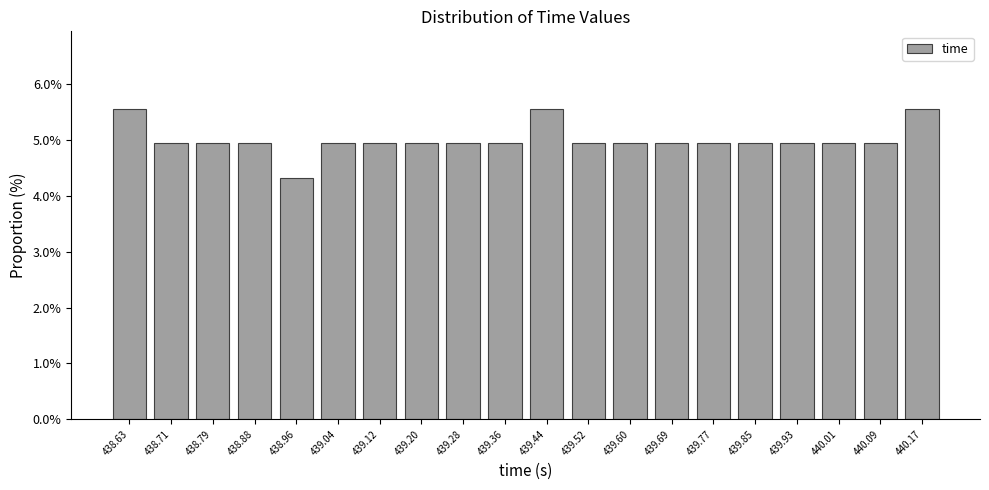

Reading left to right, list every bar in this chart as the range it spans on the x-axis followed by its height. Neither the bar edges nor the heights are printed on the chart, so give them approximately, as read against the axes.

438.59 to 438.67: 5.6
438.67 to 438.75: 4.9
438.75 to 438.84: 4.9
438.84 to 438.92: 4.9
438.92 to 439.00: 4.3
439.00 to 439.08: 4.9
439.08 to 439.16: 4.9
439.16 to 439.24: 4.9
439.24 to 439.32: 4.9
439.32 to 439.40: 4.9
439.40 to 439.48: 5.6
439.48 to 439.56: 4.9
439.56 to 439.65: 4.9
439.65 to 439.73: 4.9
439.73 to 439.81: 4.9
439.81 to 439.89: 4.9
439.89 to 439.97: 4.9
439.97 to 440.05: 4.9
440.05 to 440.13: 4.9
440.13 to 440.21: 5.6